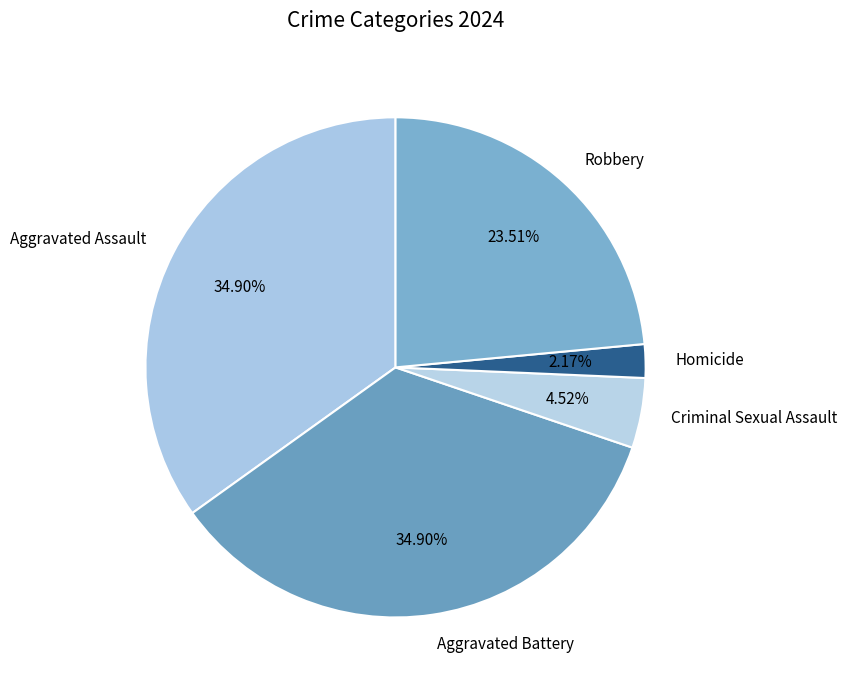

What is the smallest slice in the pie chart?

Homicide